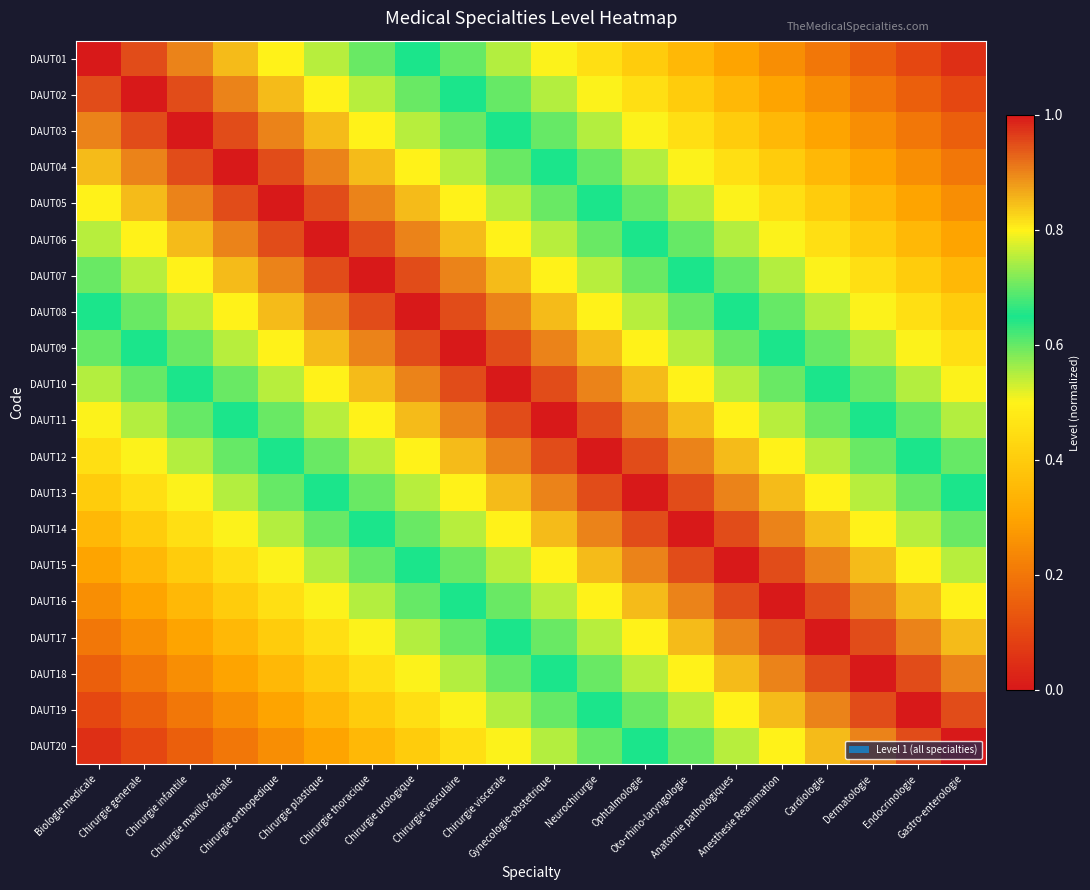

What is the greatest value displayed?

1.0